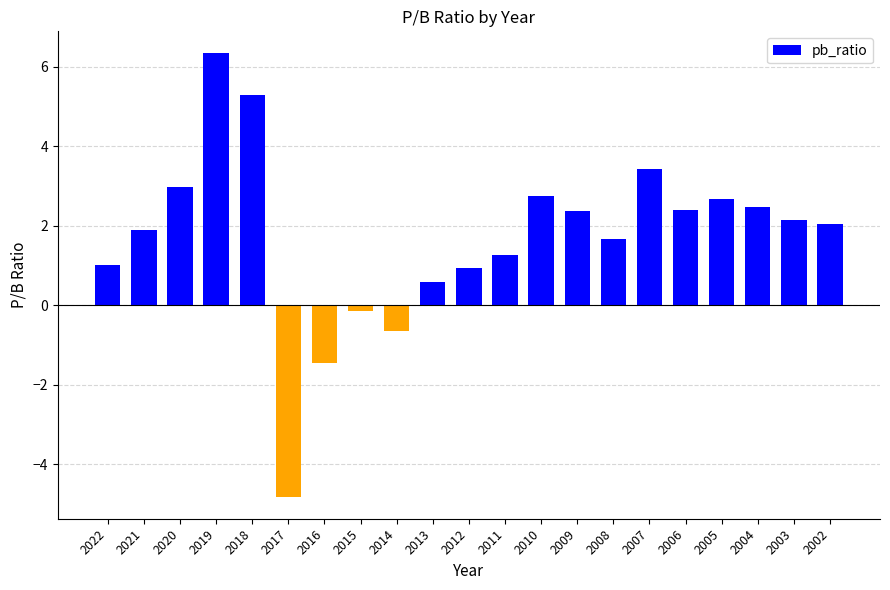

How many positive values are there?

17